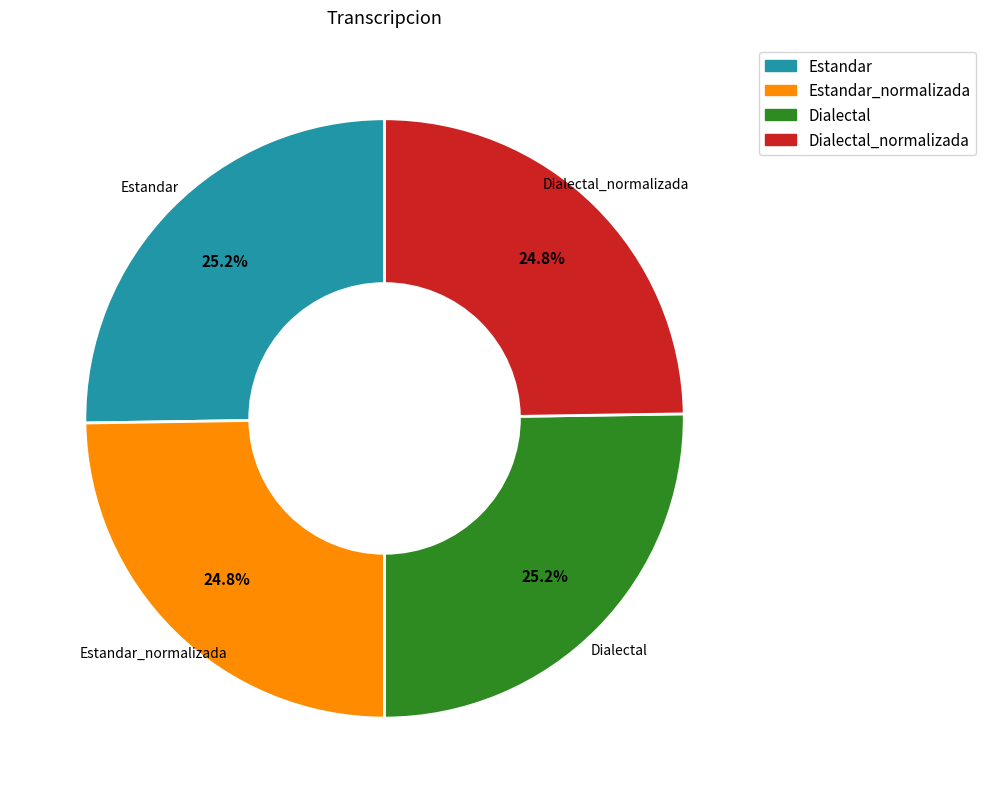

How much of the chart is everything except Dialectal?

74.8%